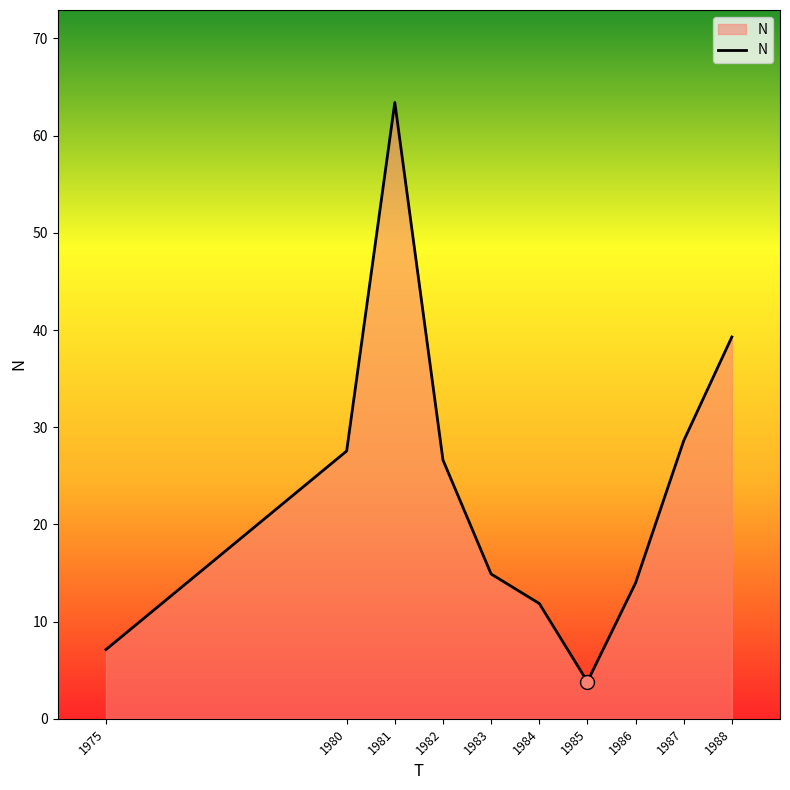

At which label does the data first exceed 26?

1980